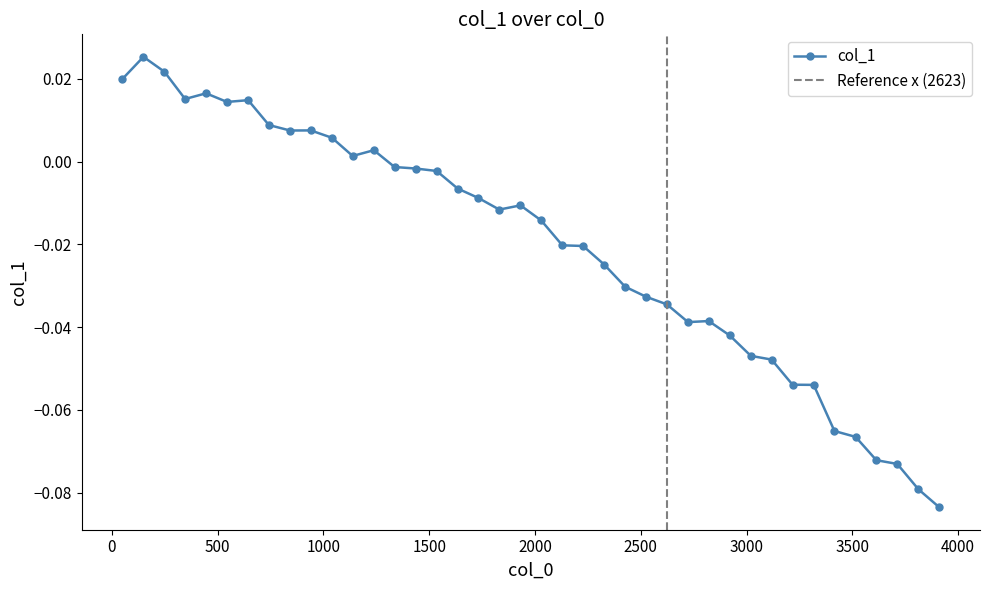

Reading left to right, extract all data points from this chart.

0.0	0.0	0.0	0.0	0.0	0.0	0.0	0.0	0.0	0.0	0.0	0.0	0.0	-0.0	-0.0	-0.0	-0.0	-0.0	-0.0	-0.0	-0.0	-0.0	-0.0	-0.0	-0.0	-0.0	-0.0	-0.0	-0.0	-0.0	-0.0	-0.0	-0.1	-0.1	-0.1	-0.1	-0.1	-0.1	-0.1	-0.1